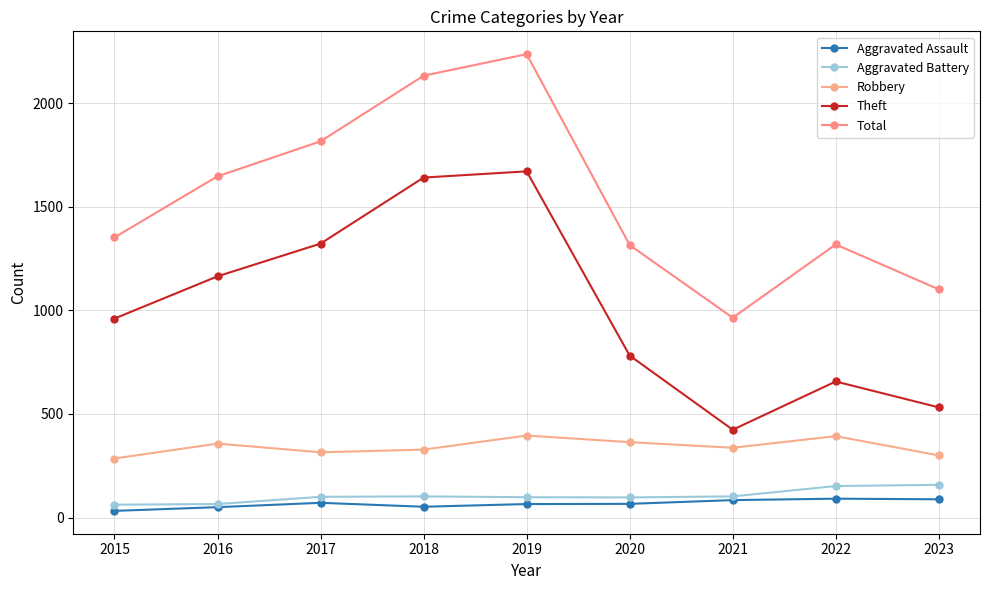

At which category does Aggravated Assault reach its first local peak?

2017